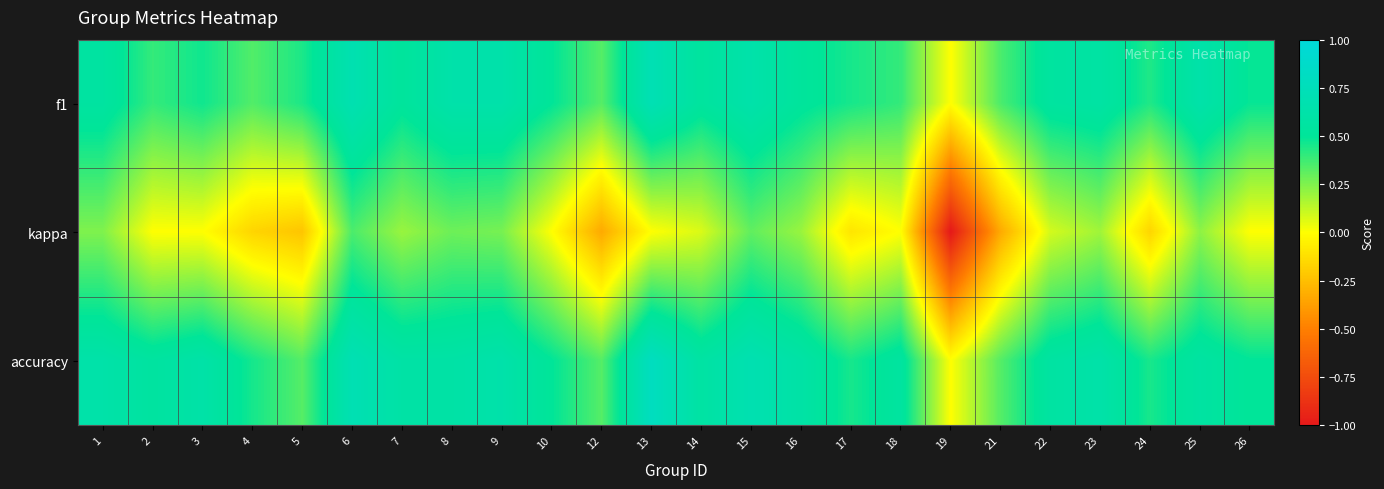

What is the spread (max minus min) of values at 22?

0.5